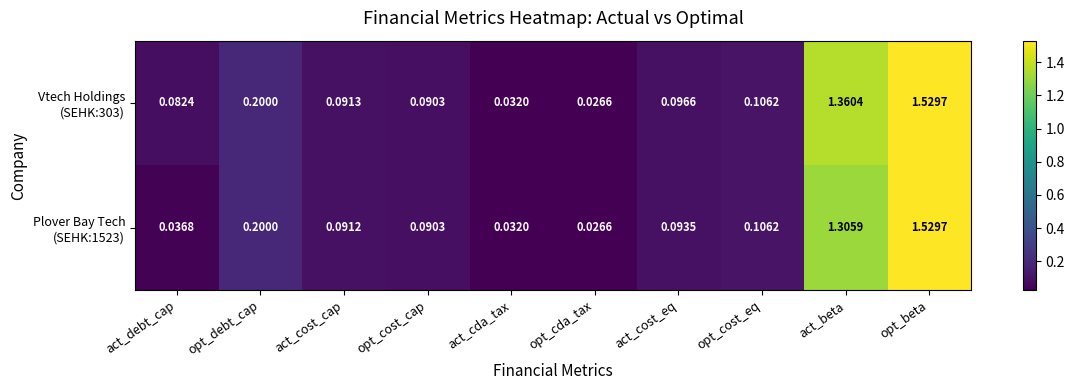

Which label corresponds to the largest value in the chart?

opt_beta